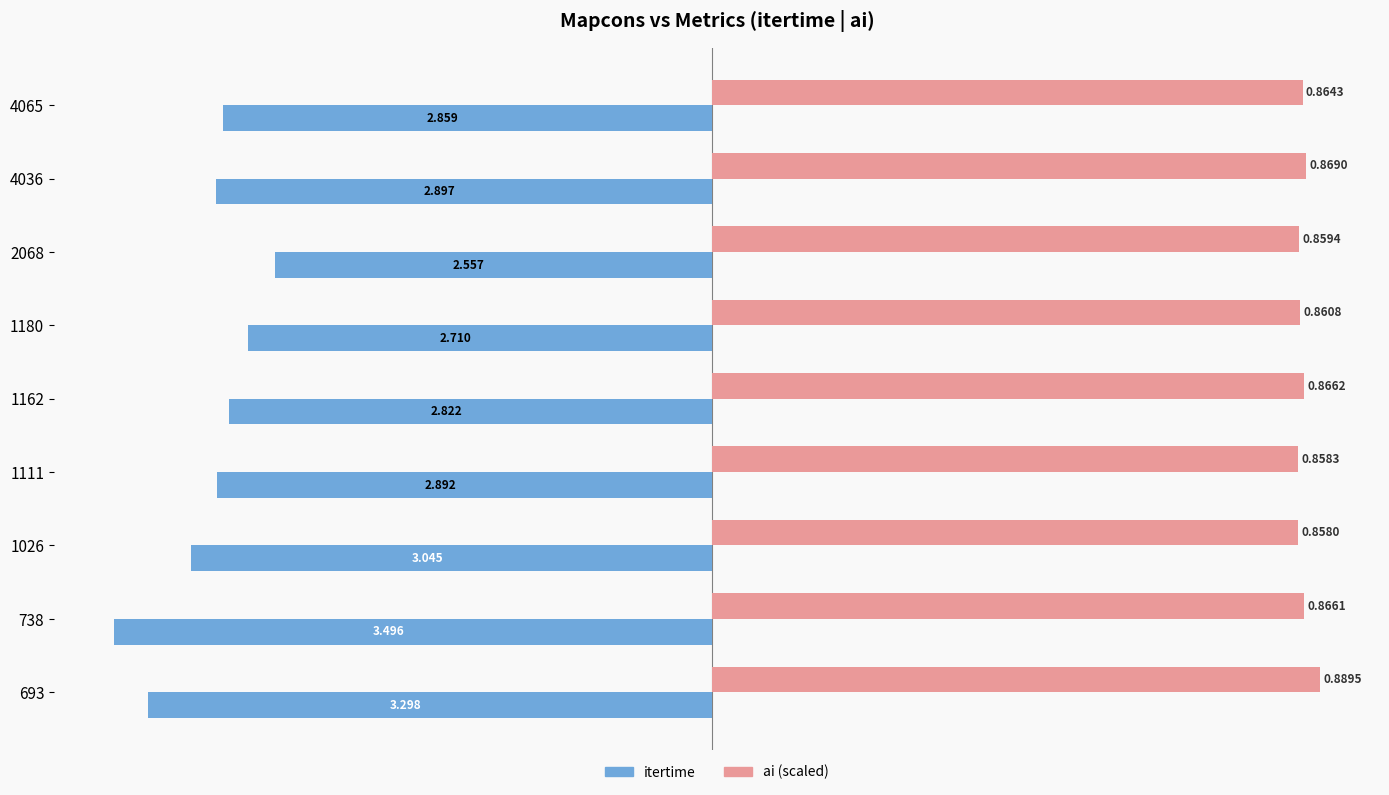

How many bars are there in each group?

2